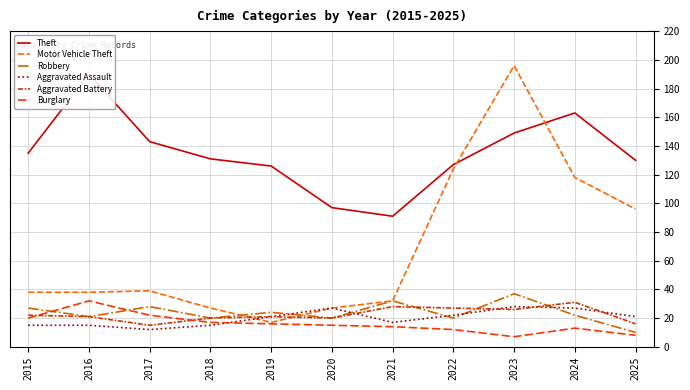

What is the difference between the maximum and minimum values in the Theft series?

99